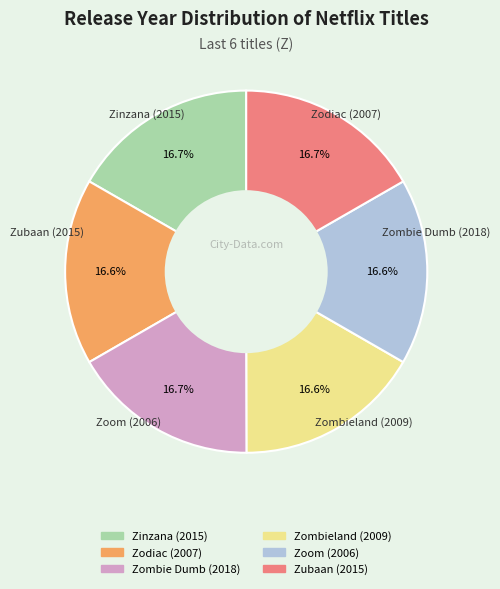

Which category has the biggest portion of the pie?

Zombie Dumb (2018)